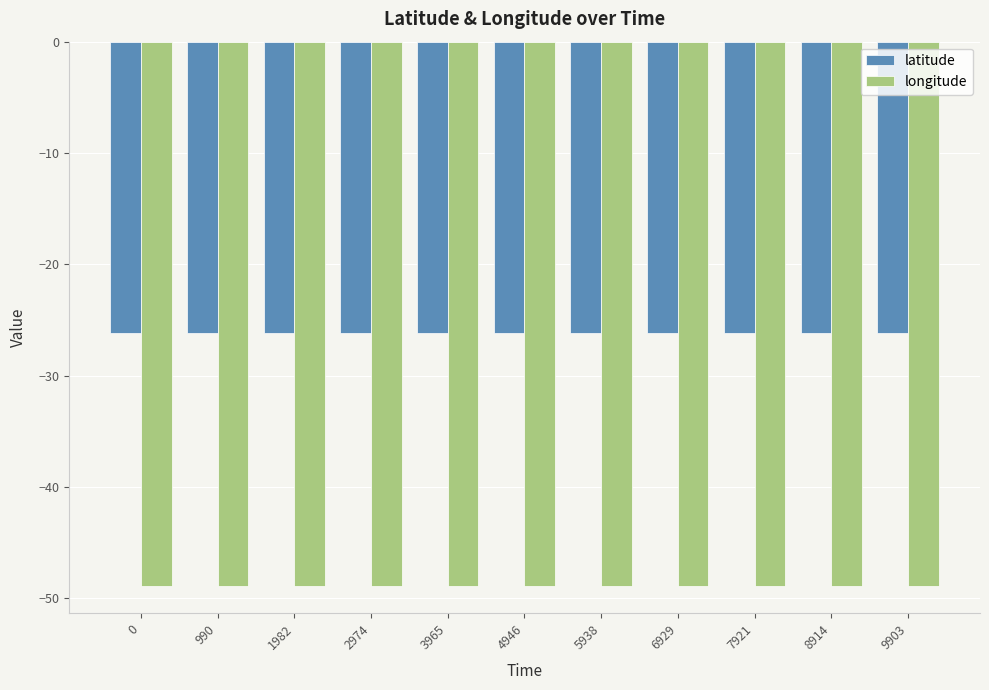

Count the number of data series in this chart.

2